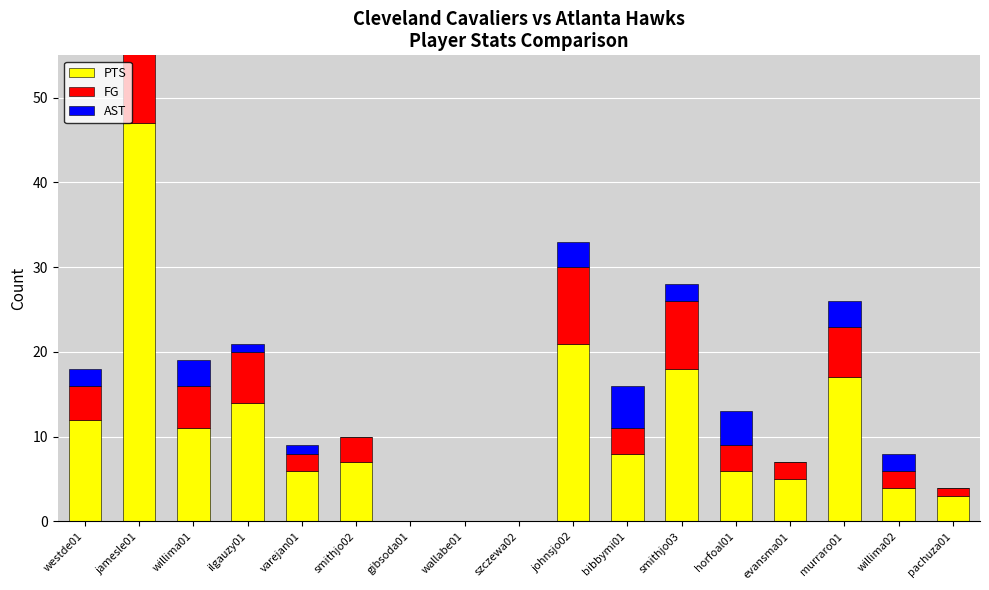

What is the label of the 1st bar from the right?

pachuza01